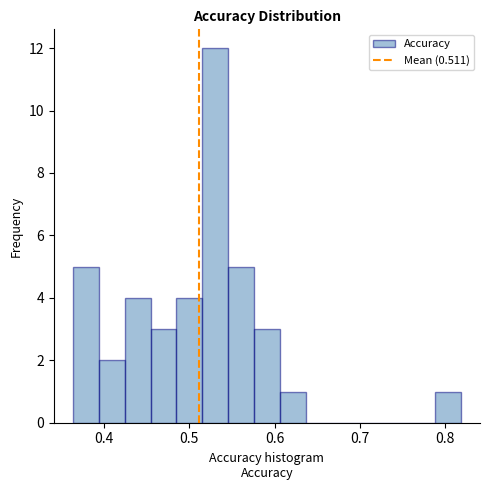

Read against the x-axis, roughly where is the centre of the tallest bar?

0.53